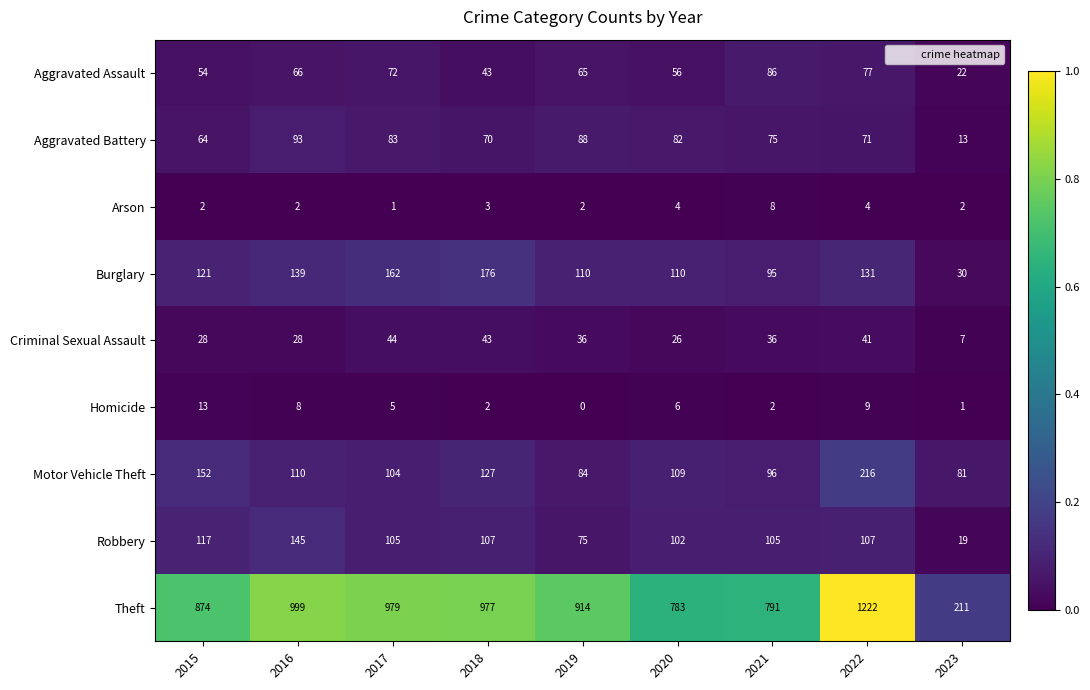

At which category does the chart reach its minimum across all series?

2019